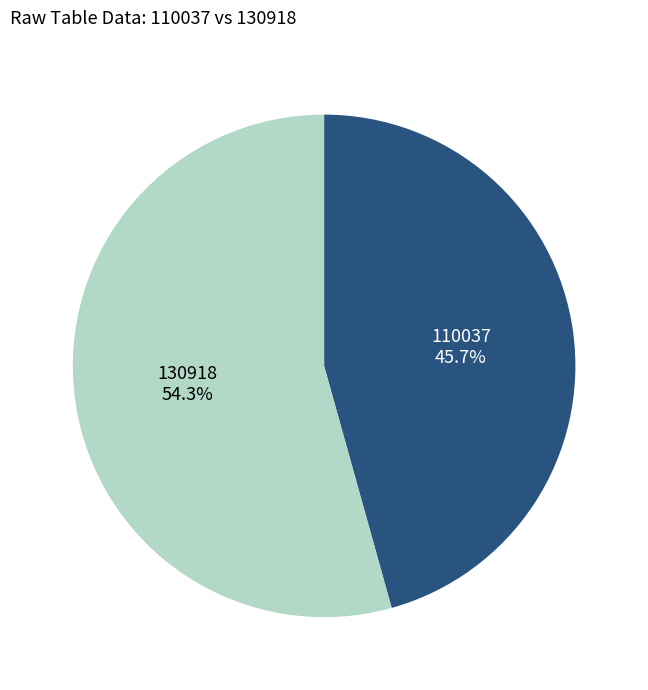

Which slice is the smallest?

110037